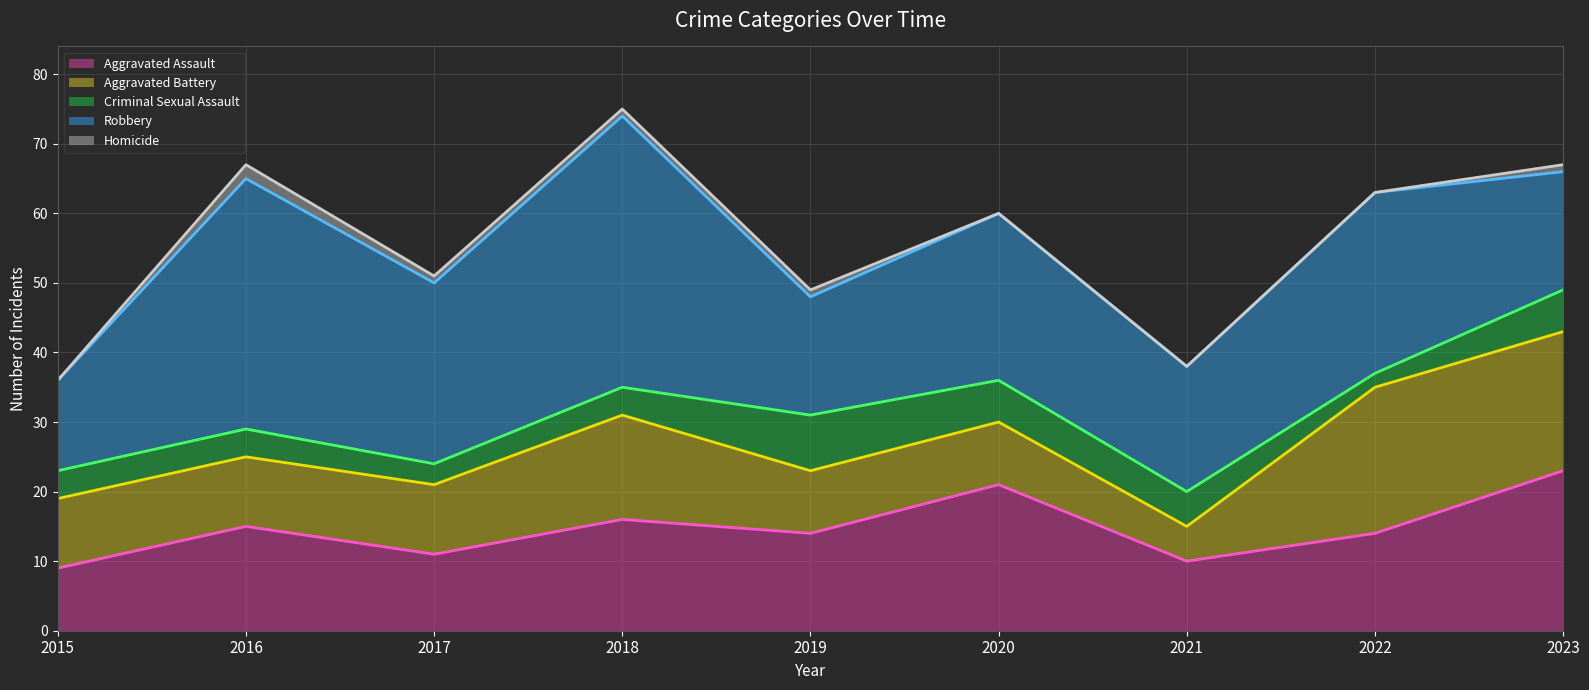

At which label does Aggravated Assault reach its minimum?

2015